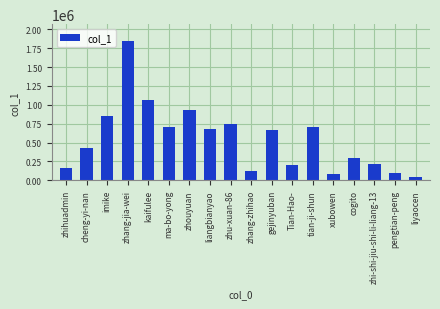

Approximately how many times larger is the value at zhi-shi-jiu-shi-li-liang-13 compared to liyaocen?

4.5